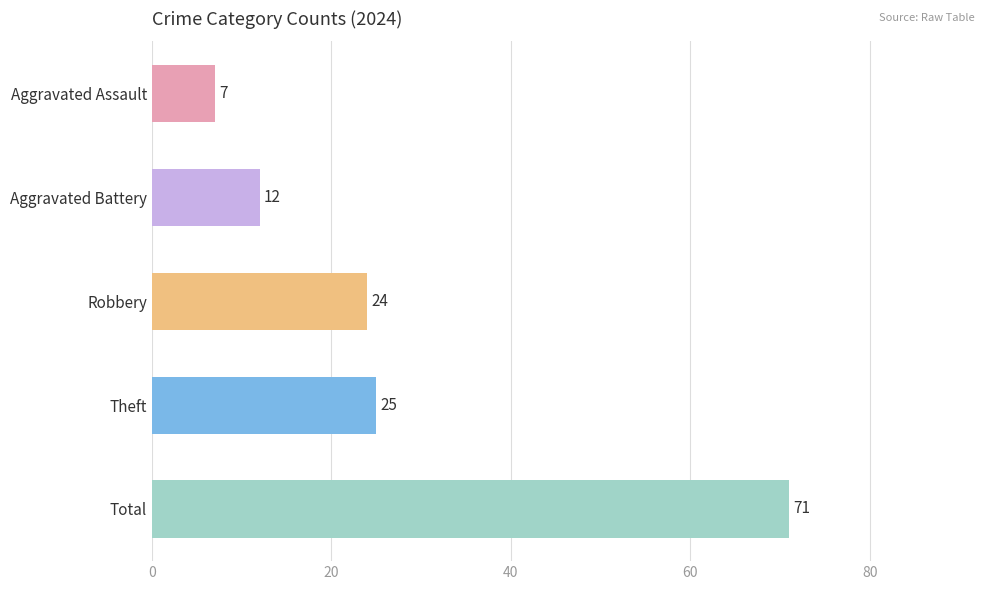

What value does the data have at Robbery, to the nearest 10?

20